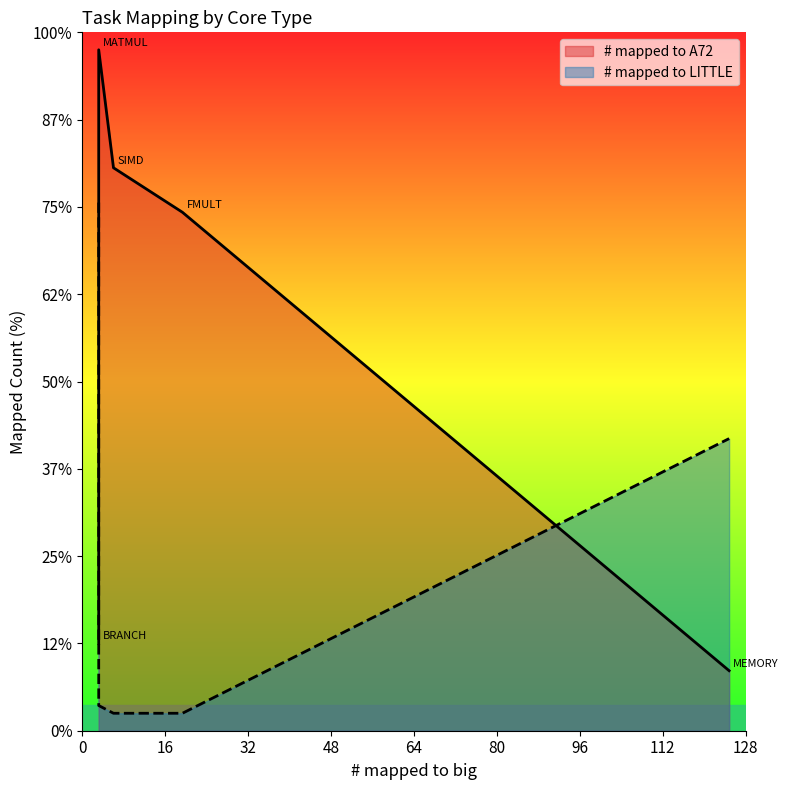

Is the value of # mapped to LITTLE at FMULT greater than the value of # mapped to A72 at MEMORY?

No